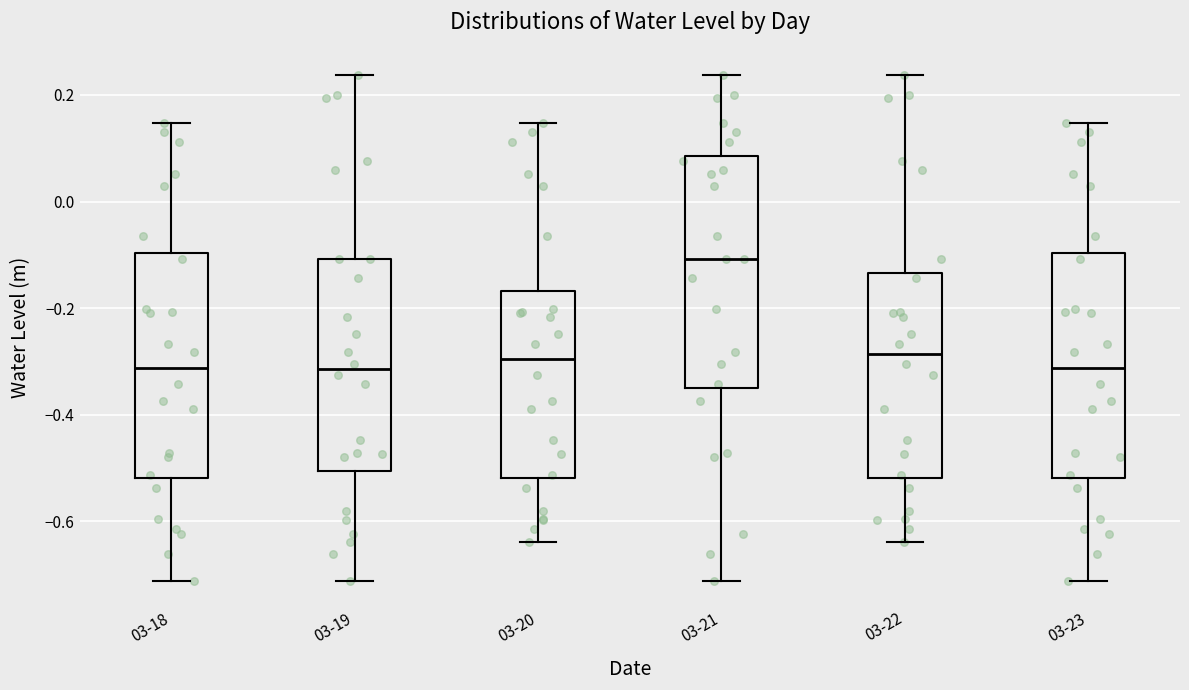

Where does the upper whisker of the box for 03-19 end on the y-axis? The values are not printed on the chart, so give them approximately, as read against the axis.

0.24